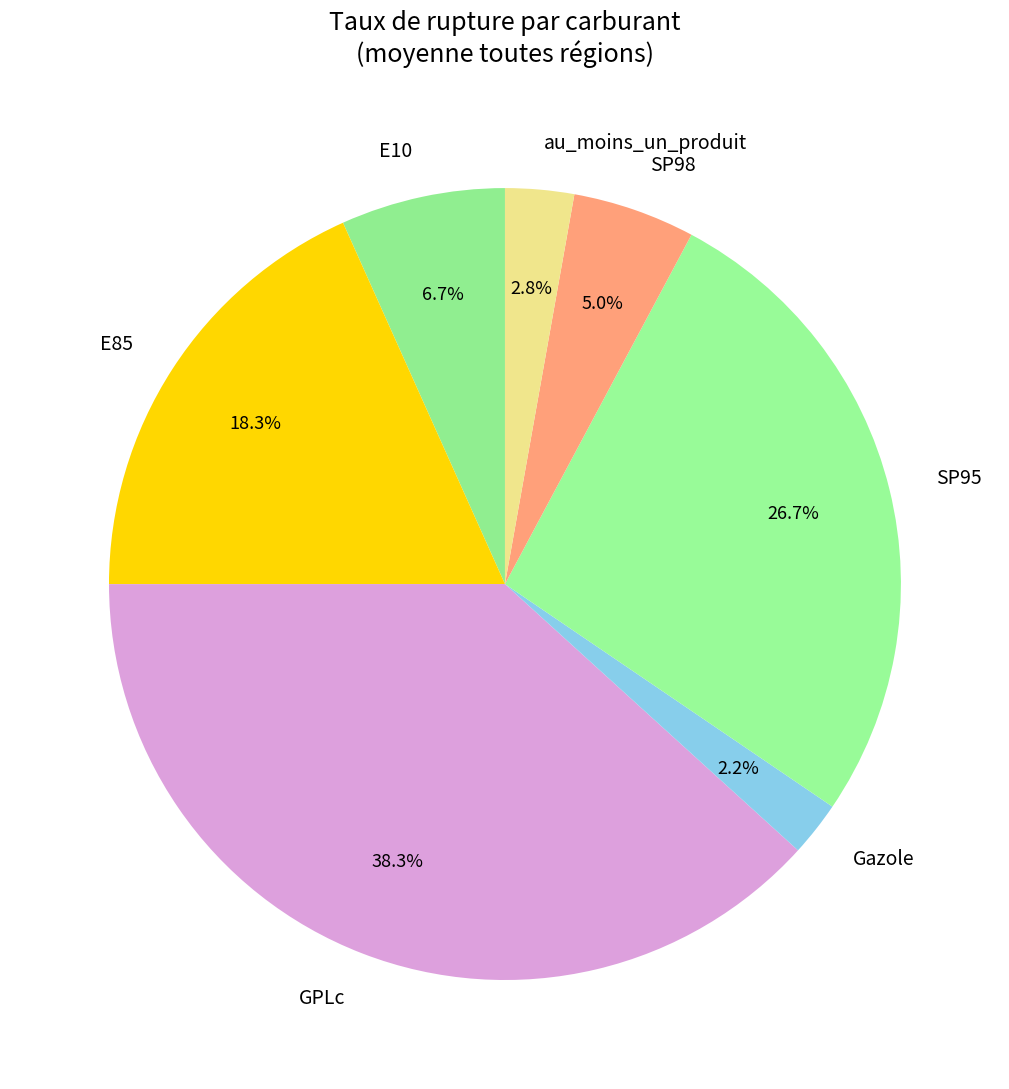

Does E85 represent more than half of the total?

No